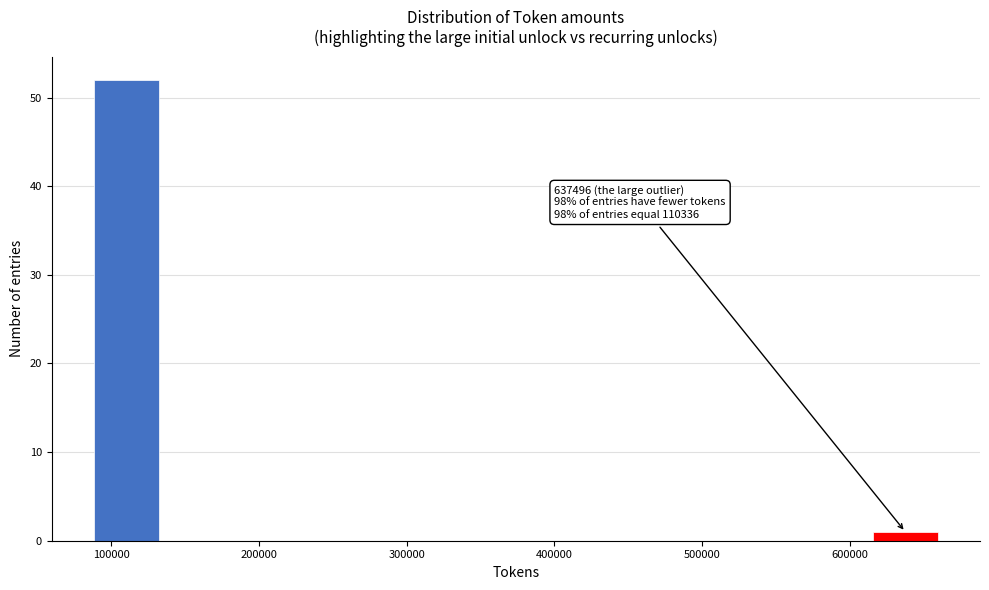

Over which range of the x-axis is the bar tallest?

90000 to 130000